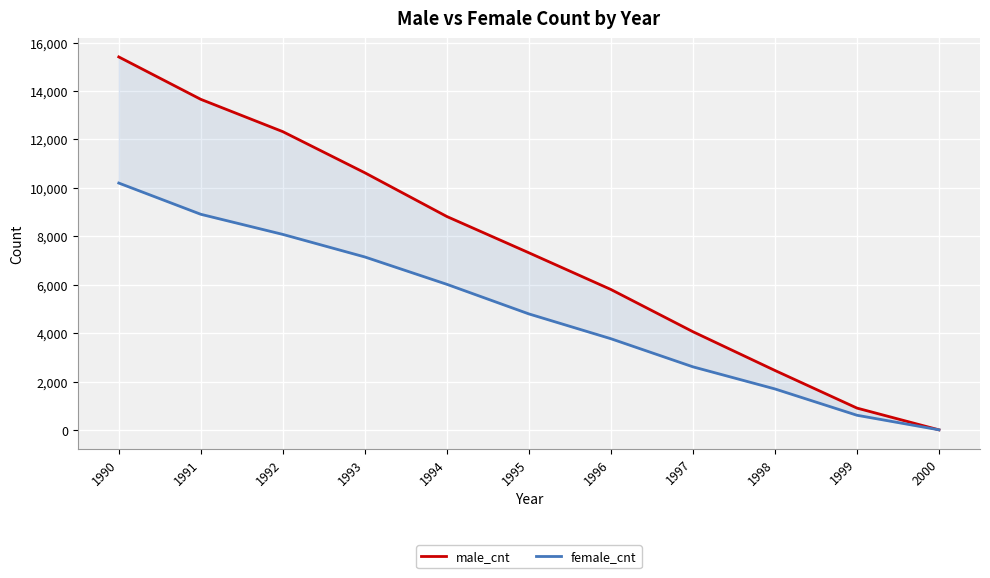

What is the sum of all female_cnt values?

53839